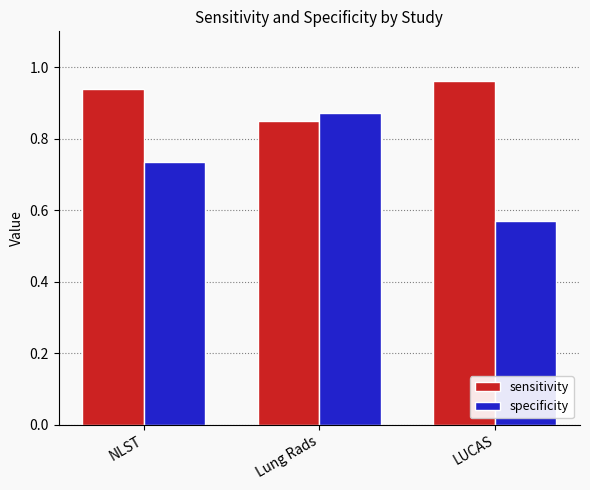

What is the sum of all sensitivity values?

2.7